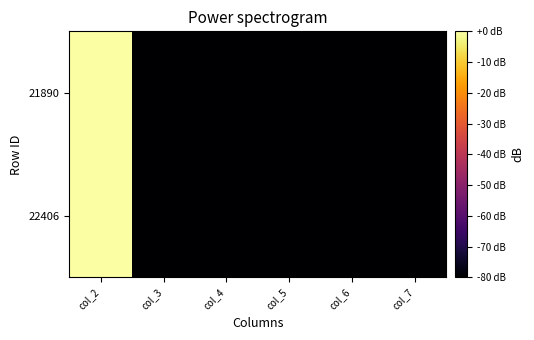

Reading left to right, what are all the values shown in this chart?

21890: col_2=-0.0	col_3=-80.0	col_4=-80.0	col_5=-80.0	col_6=-80.0	col_7=-80.0
22406: col_2=0.0	col_3=-80.0	col_4=-80.0	col_5=-80.0	col_6=-80.0	col_7=-80.0